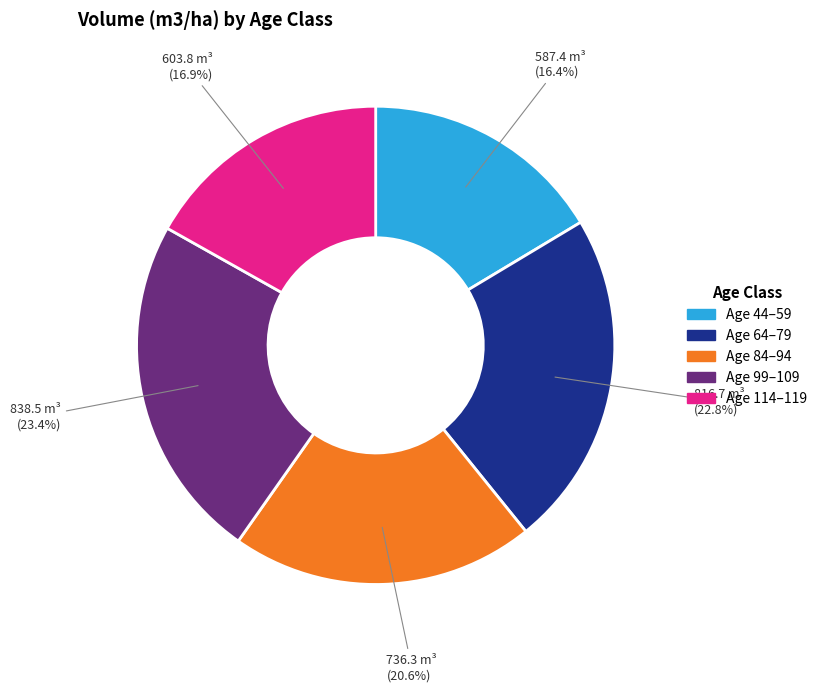

Is there any slice that represents more than half of the pie?

No